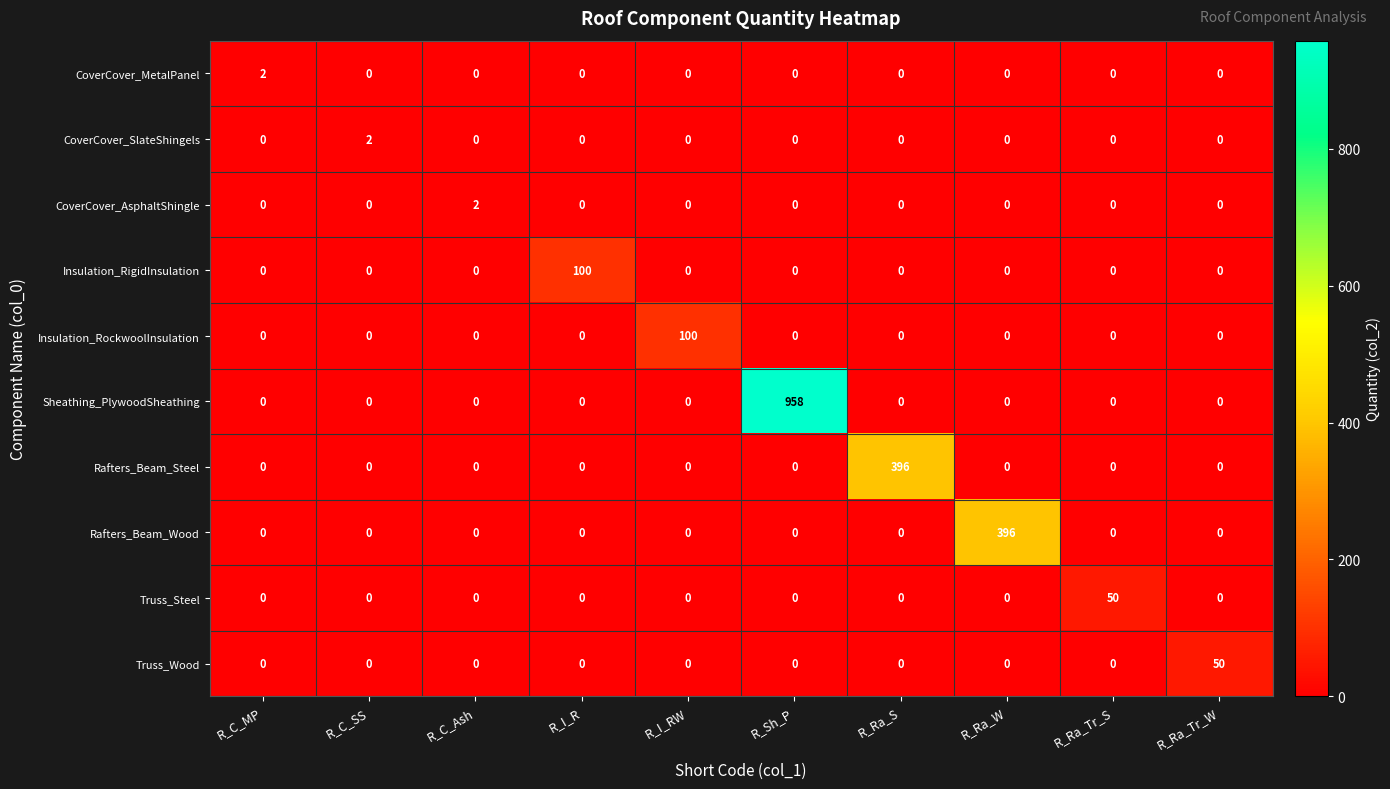

The value of CoverCover_SlateShingels at R_Ra_Tr_W is -1. True or false?

False